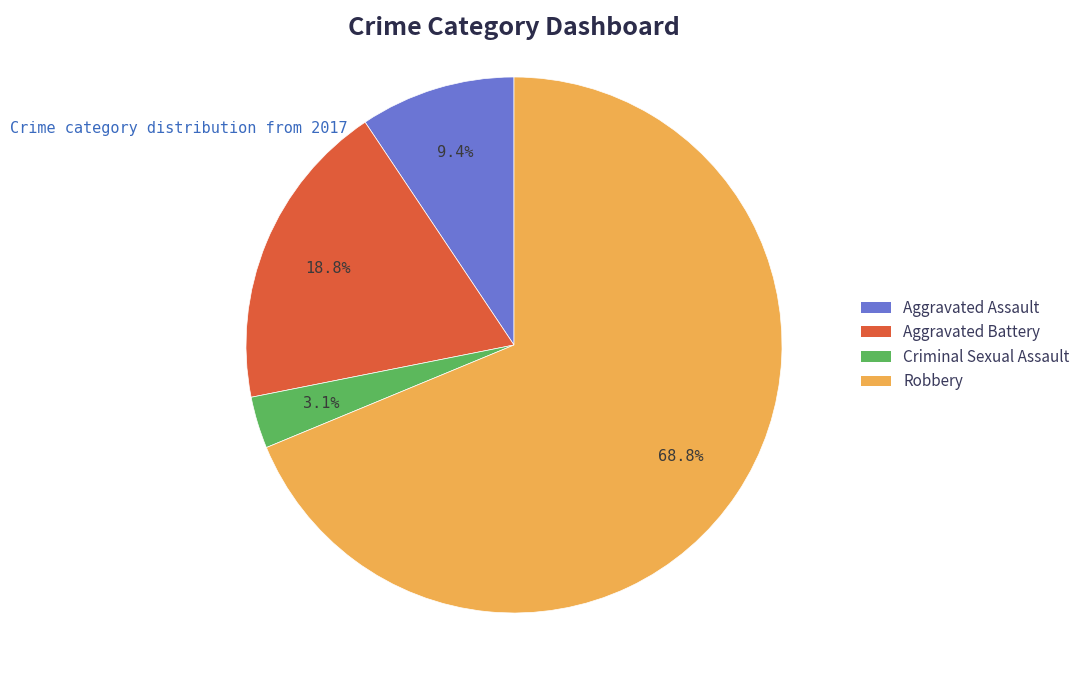

Which slice is the largest?

Robbery